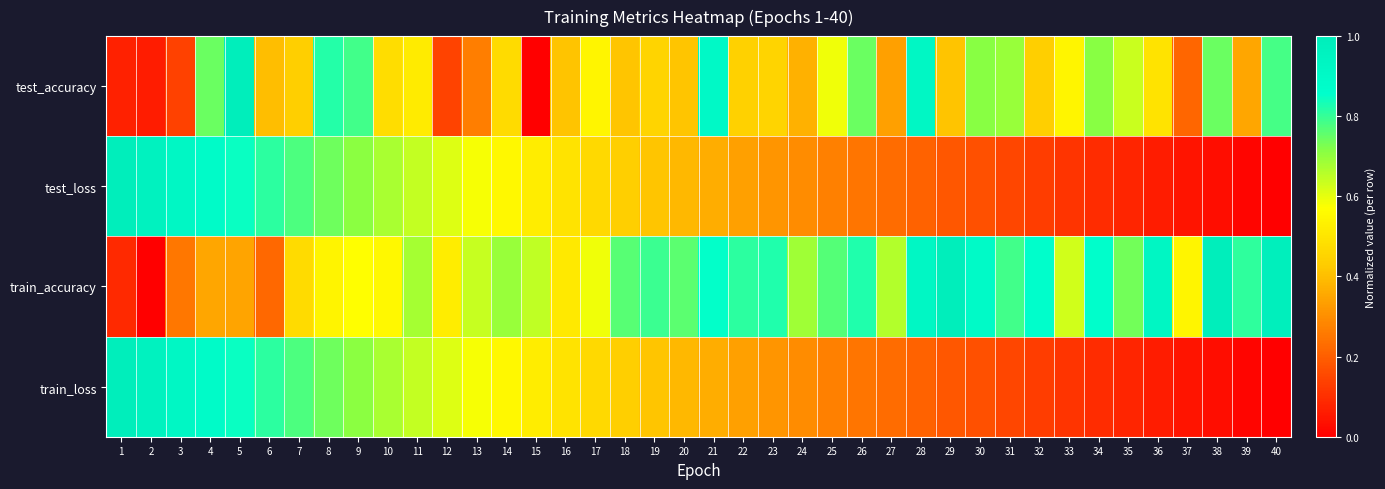

Which series changed the most between 17 and 29?

train_accuracy